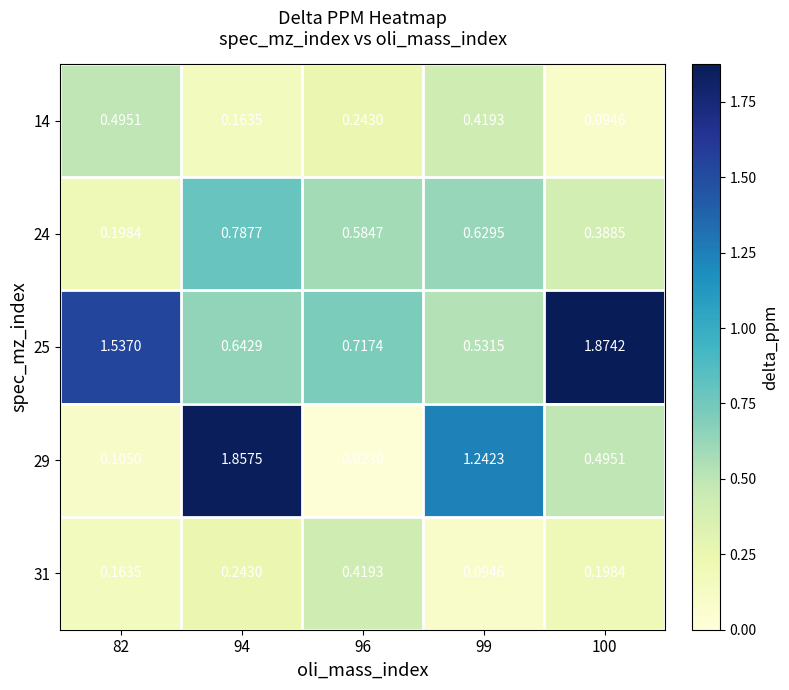

Is the value of 24 at 96 greater than the value of 31 at 100?

Yes